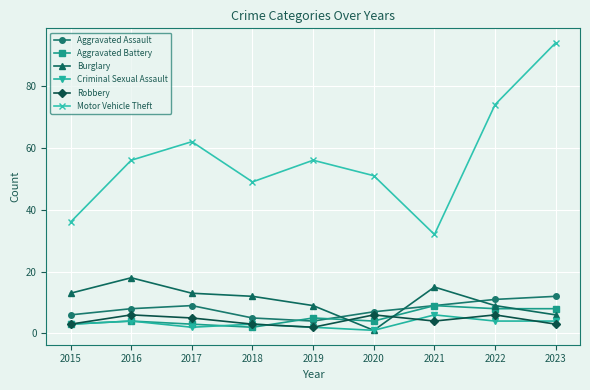

How many data points does each series have?

9